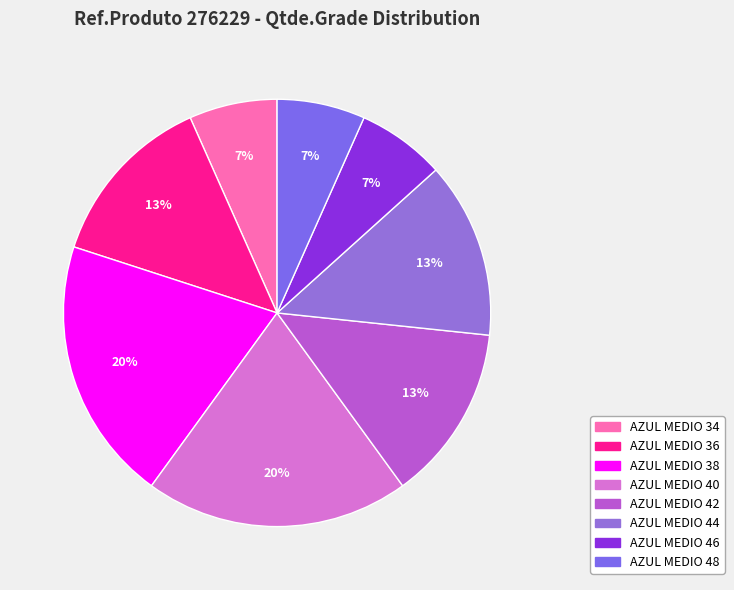

To the nearest percent, what portion does AZUL MEDIO 38 represent?

20%